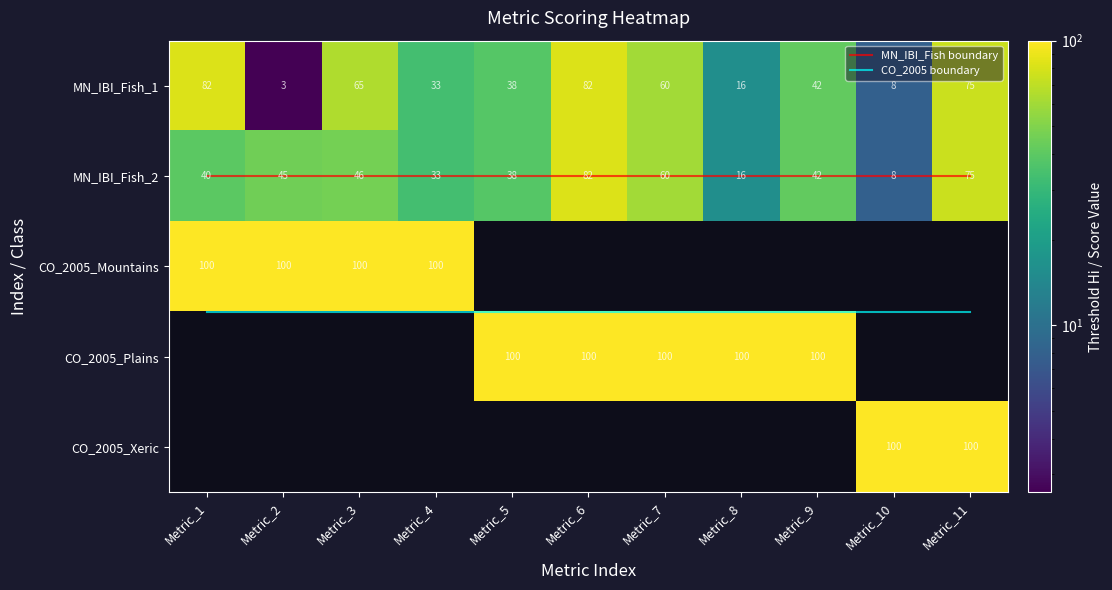

The value of CO_2005_Xeric at Metric_6 is 0.0. True or false?

True